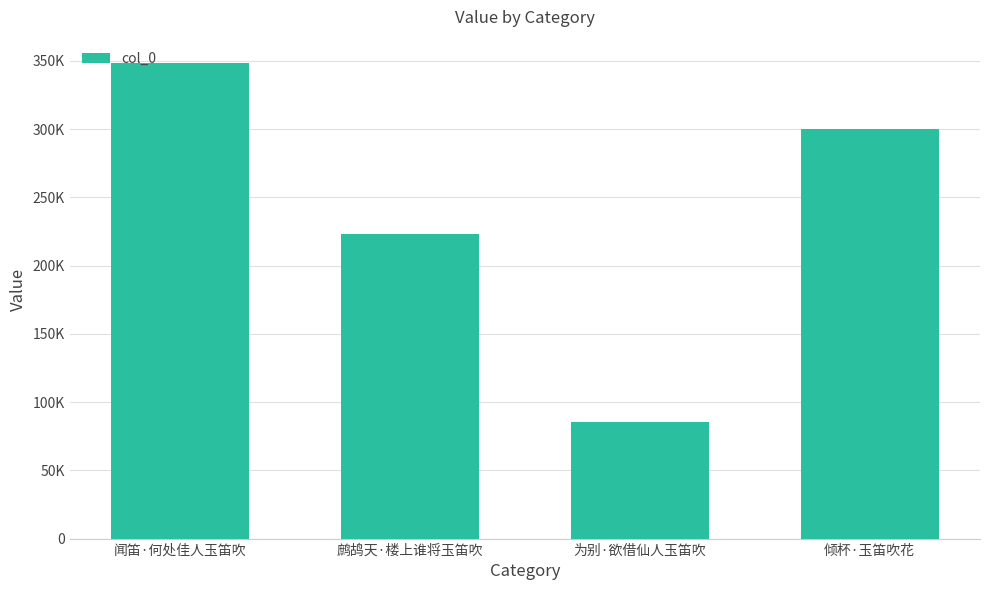

What is the label of the 2nd bar from the left?

鹧鸪天·楼上谁将玉笛吹